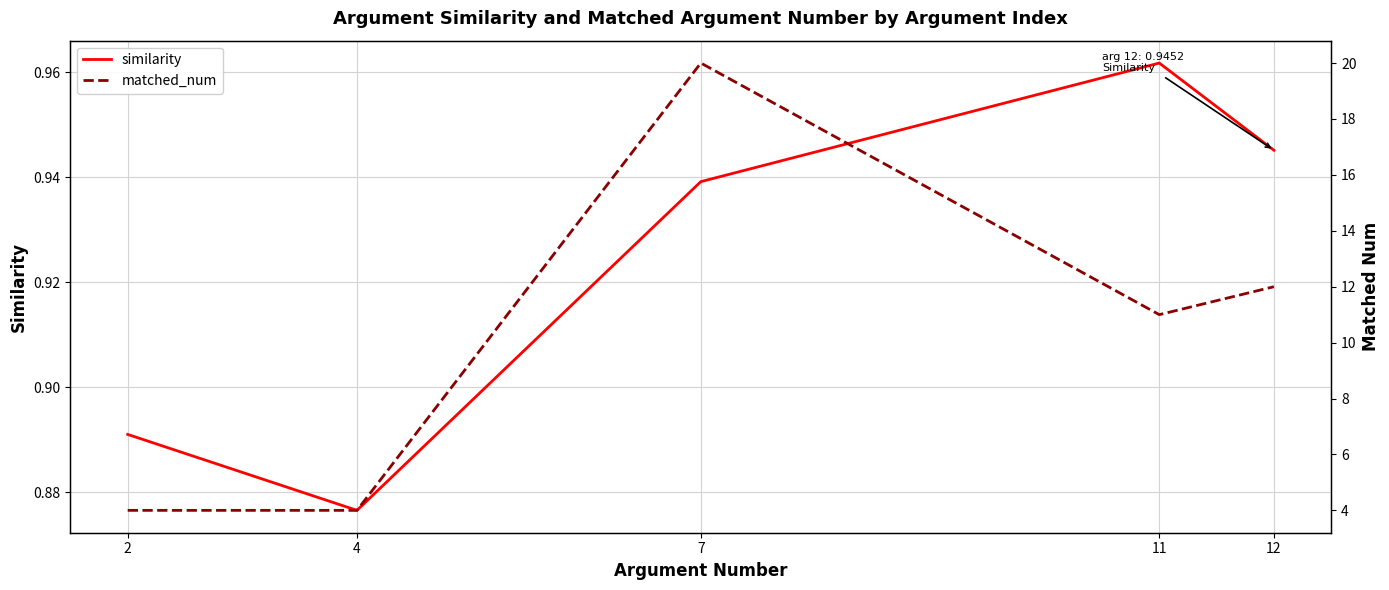

Reading right to left, list all the values displayed in this chart.

similarity: 0.9	1.0	0.9	0.9	0.9
matched_num: 12.0	11.0	20.0	4.0	4.0